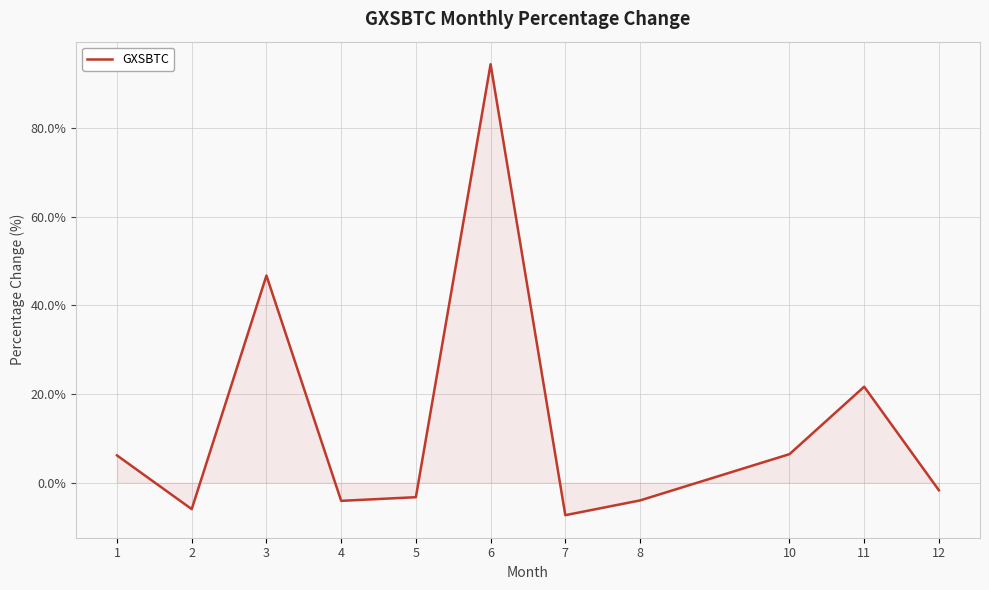

What is the change in value from 5 to 6?

+97.6